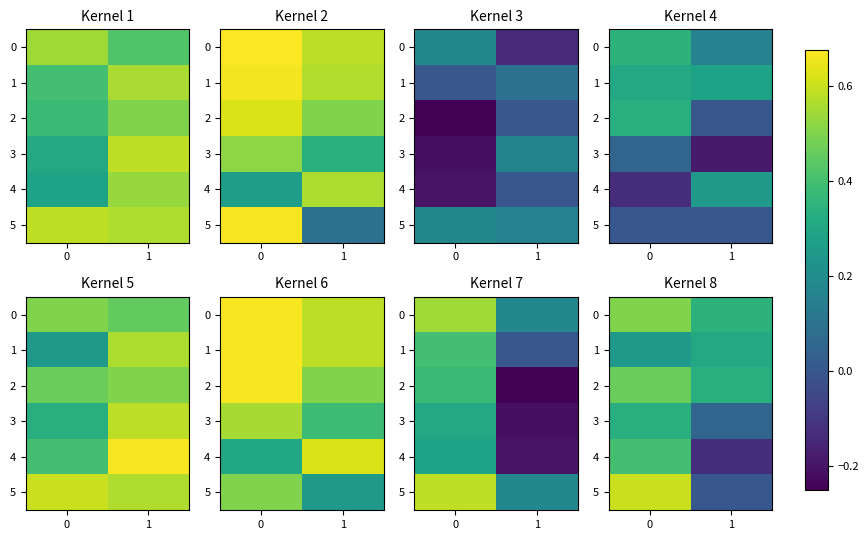

At which label is 3 closest to 0?

1